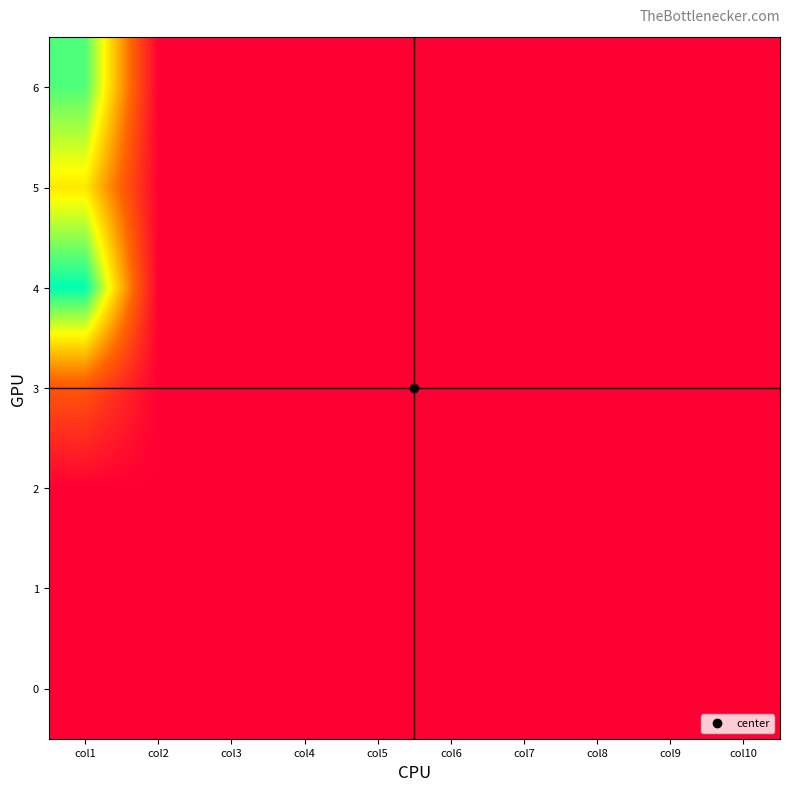

Reading left to right, transcribe all the data shown in this chart.

6: col1=128	col2=0	col3=0	col4=0	col5=0	col6=0	col7=0	col8=0	col9=0	col10=0
5: col1=89	col2=0	col3=0	col4=0	col5=0	col6=0	col7=0	col8=0	col9=0	col10=0
4: col1=143	col2=0	col3=0	col4=0	col5=0	col6=0	col7=0	col8=0	col9=0	col10=0
3: col1=40	col2=0	col3=0	col4=0	col5=0	col6=0	col7=0	col8=0	col9=0	col10=0
2: col1=0	col2=0	col3=0	col4=0	col5=0	col6=0	col7=0	col8=0	col9=0	col10=0
1: col1=0	col2=0	col3=0	col4=0	col5=0	col6=0	col7=0	col8=0	col9=0	col10=0
0: col1=0	col2=0	col3=0	col4=0	col5=0	col6=0	col7=0	col8=0	col9=0	col10=0